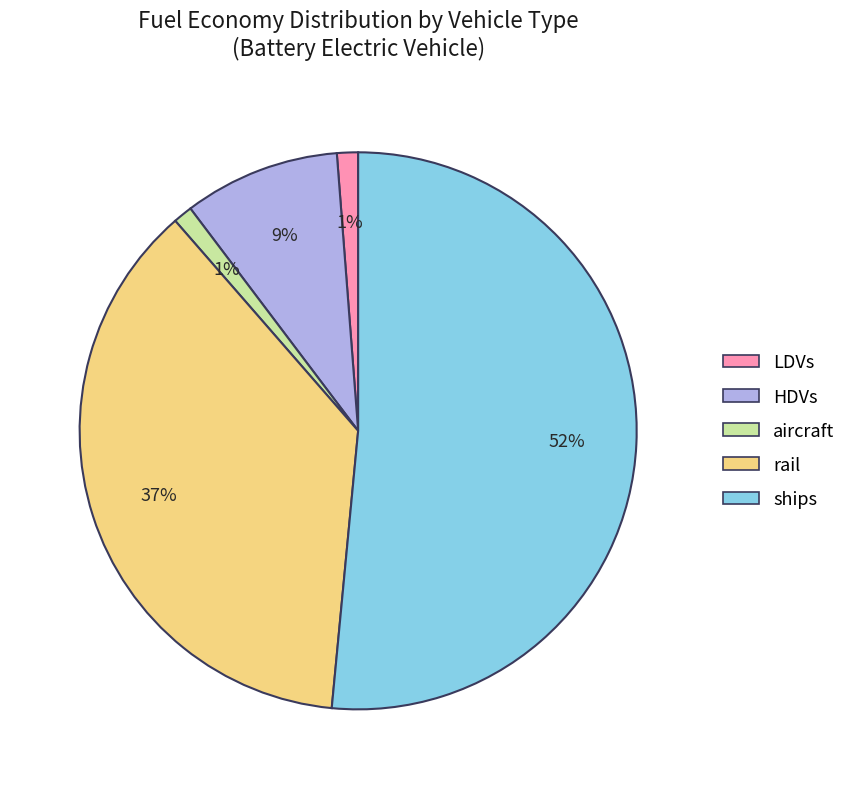

Which slice is the largest?

ships